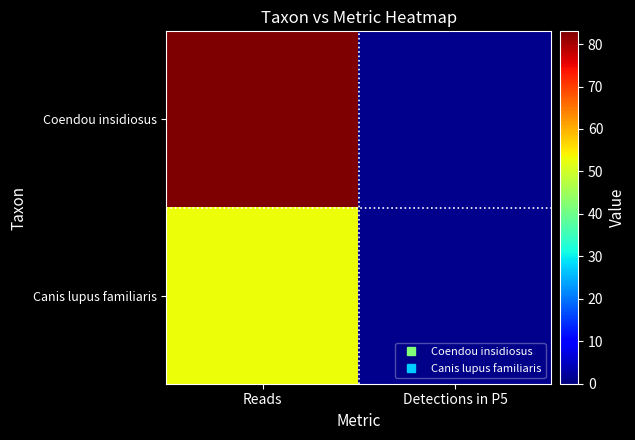

Which series has the widest spread of values?

Coendou insidiosus